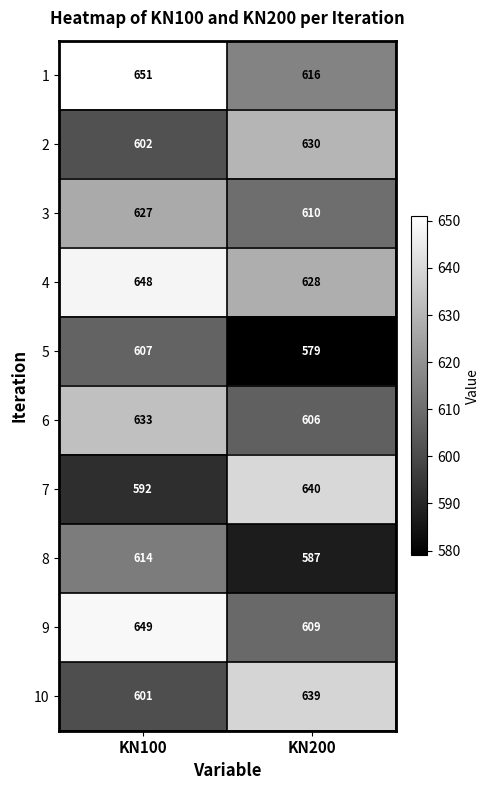

List the series in order of their peak value, highest first.

1, 9, 4, 7, 10, 6, 2, 3, 8, 5